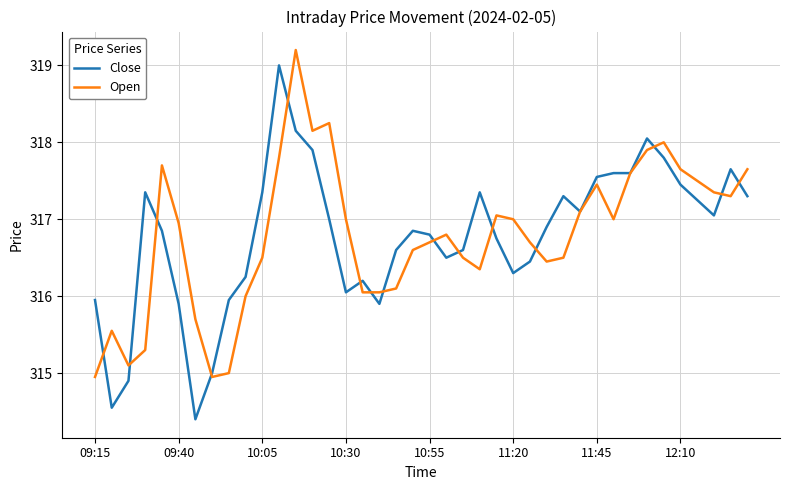

What is the maximum value shown in the chart?

319.2